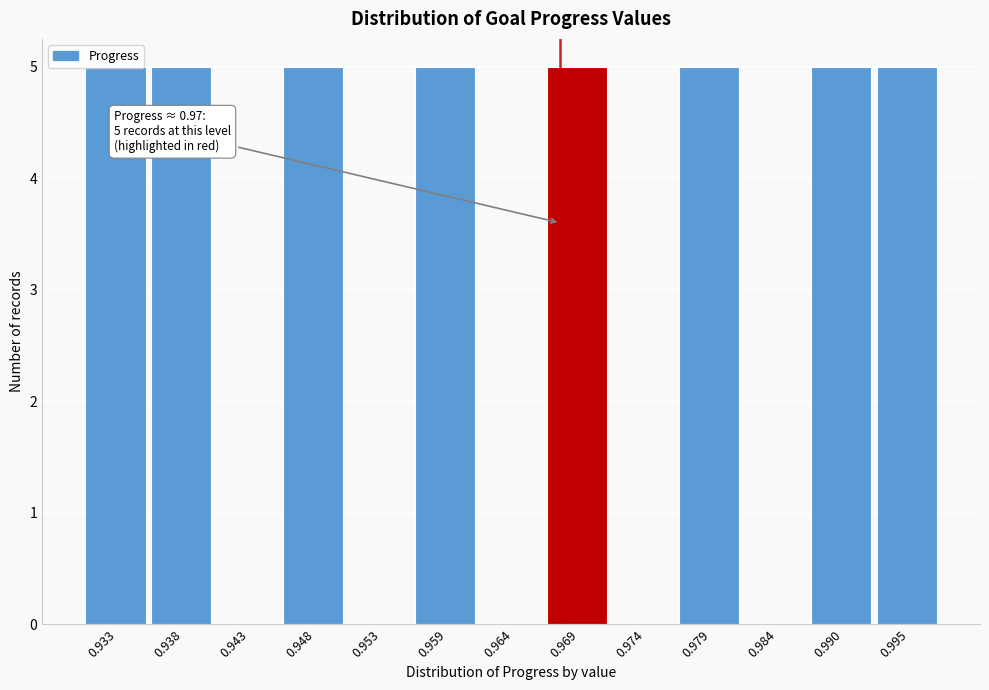

The value at 0.938 is 9. True or false?

False